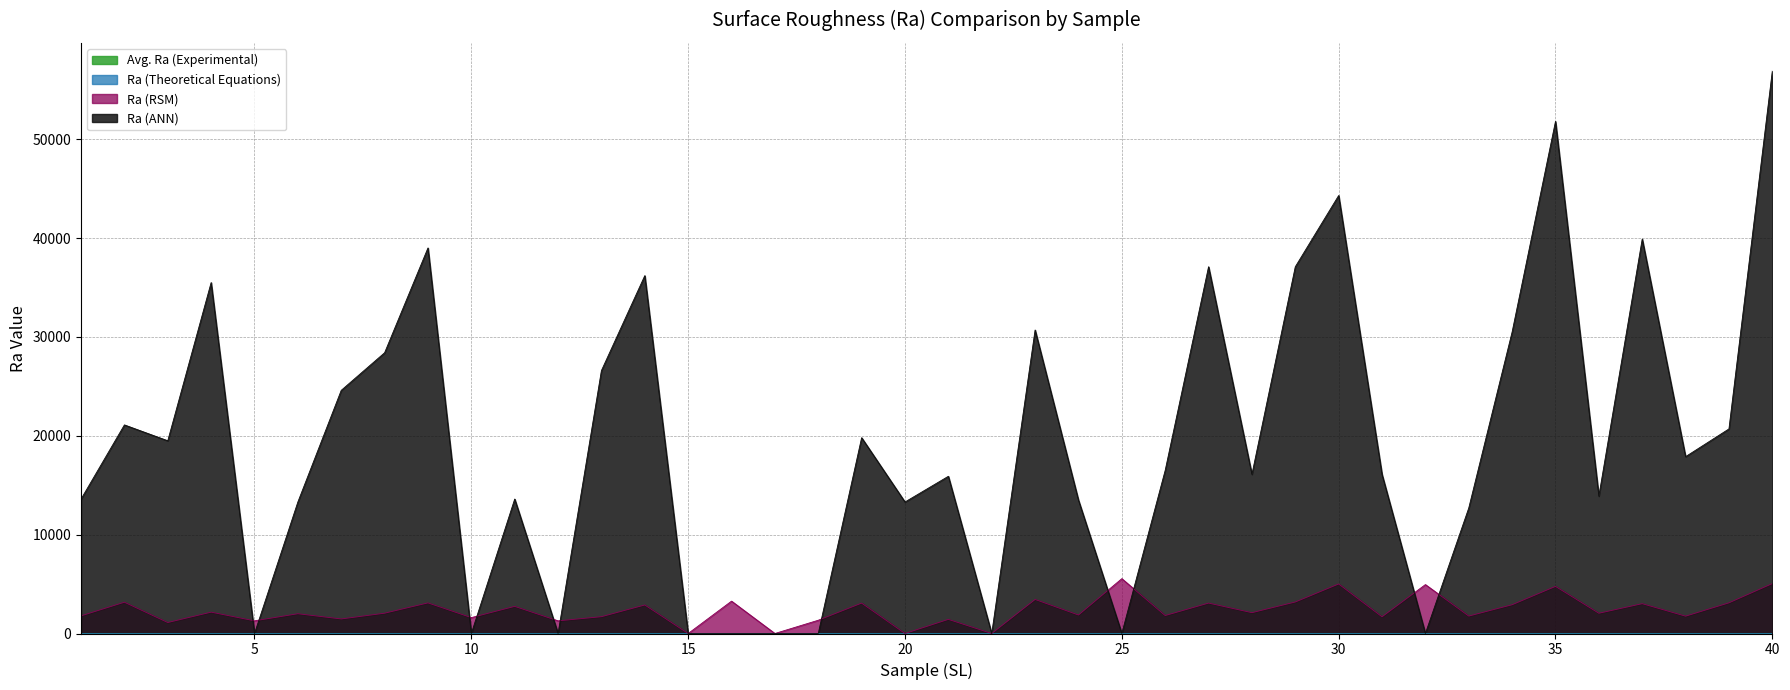

Between 35 and 32, which is larger?

32